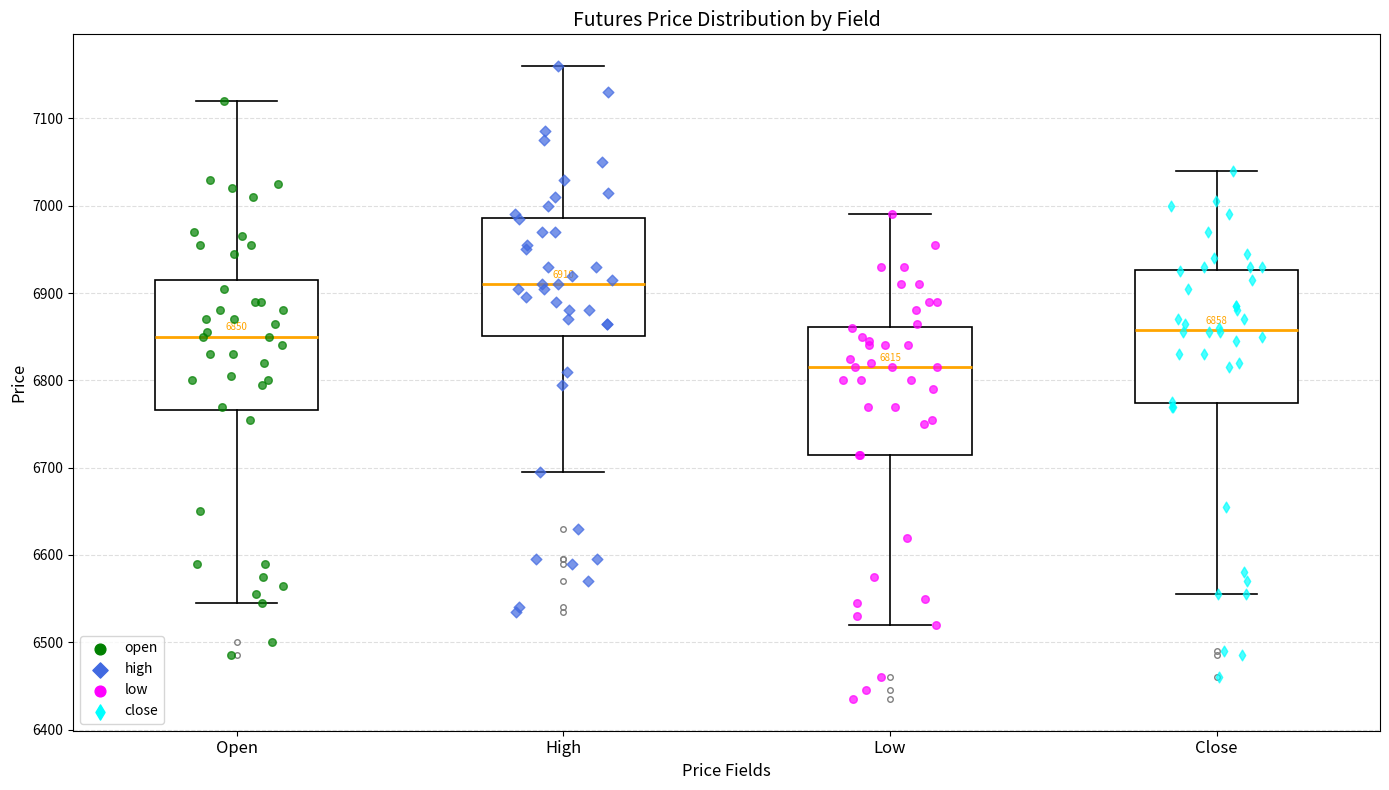

Which box has the lowest median line?

Low